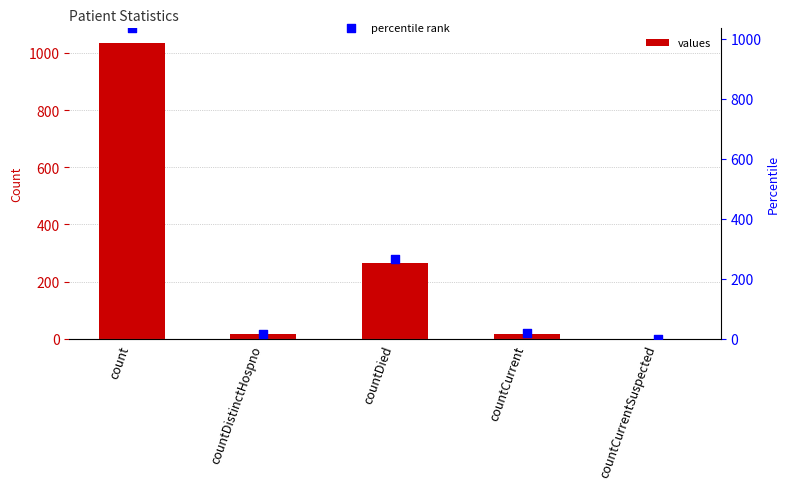

Which series has the widest spread of Y values?

values